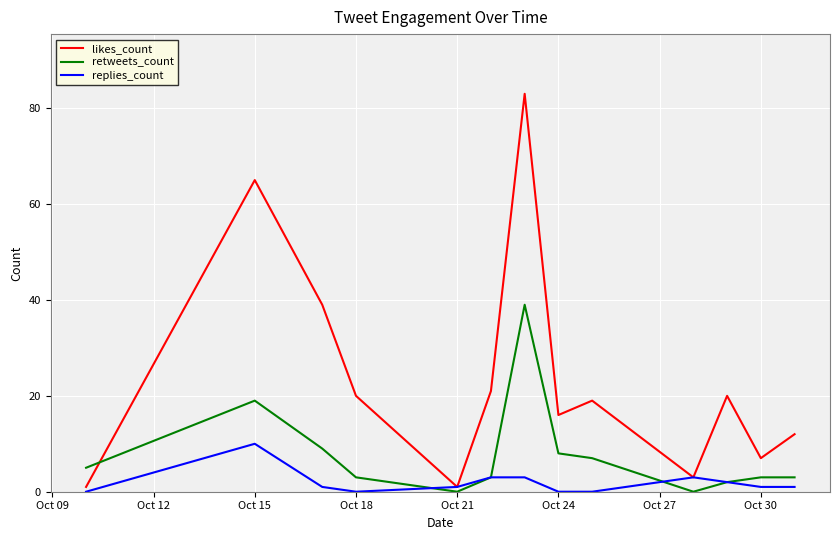

What is the difference between the second highest and minimum values in the likes_count series?

64